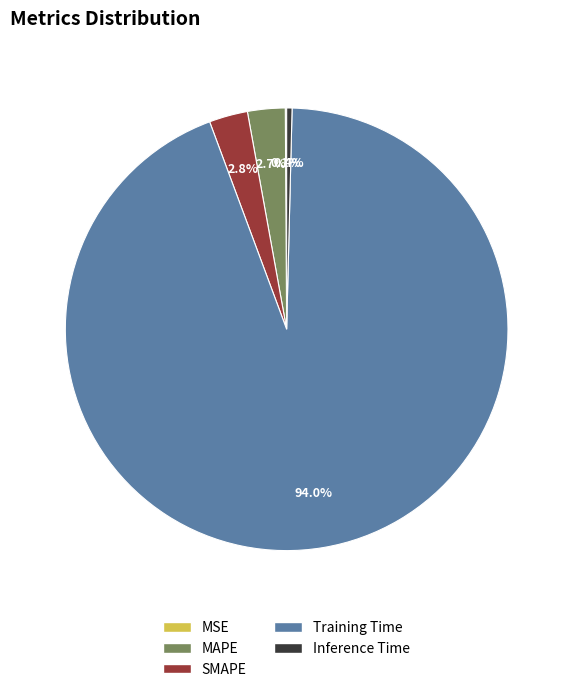

Is there any slice that represents more than half of the pie?

Yes